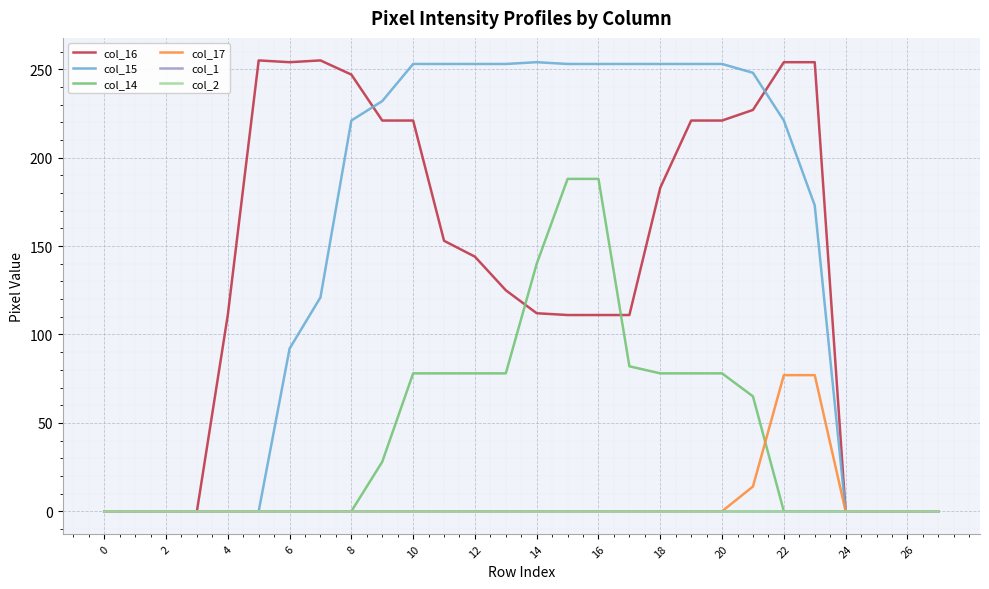

Does the chart display data point markers on the line(s)?

No